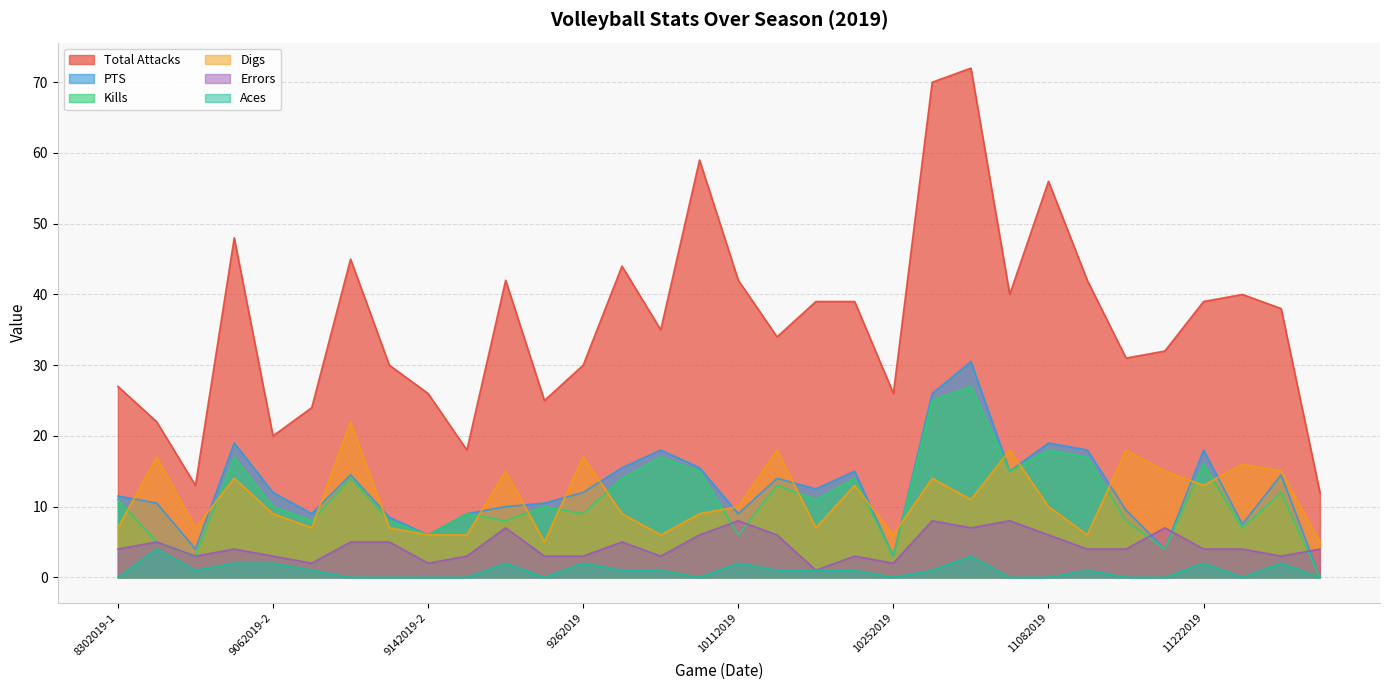

List the series in order of their peak value, lowest first.

Aces, Errors, Digs, Kills, PTS, Total Attacks